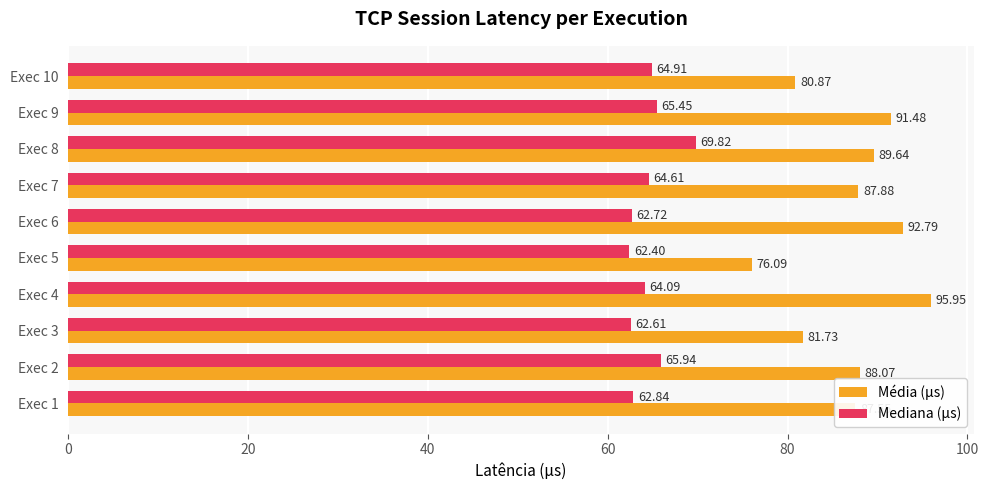

What is the difference between the maximum and minimum values in the Mediana (µs) series?

7.4